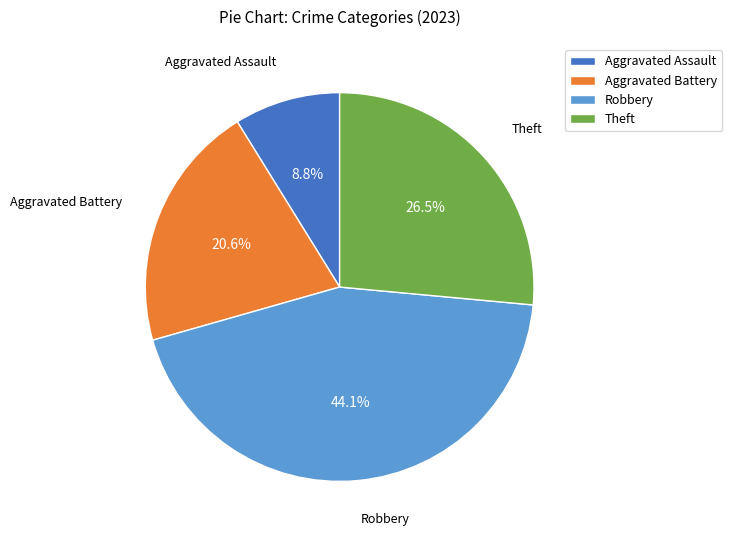

How much of the chart is everything except Theft?

73.5%